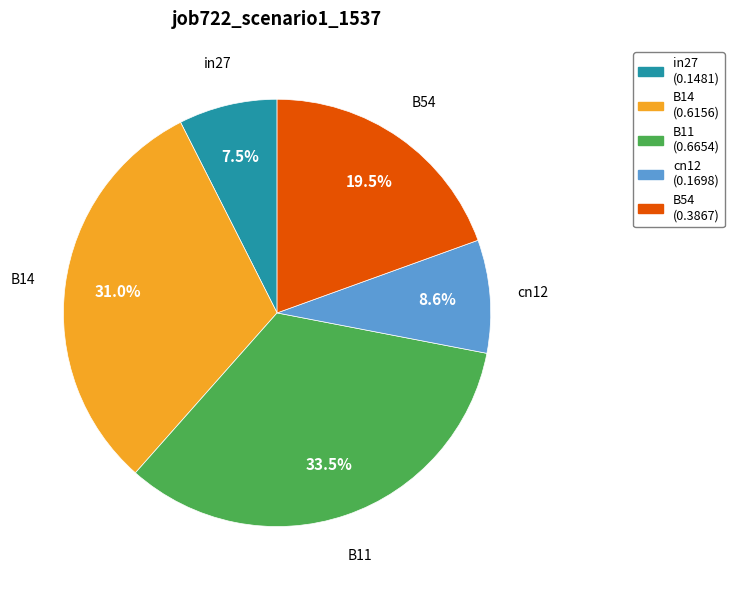

Is the sum of B54 and in27 greater than half?

No